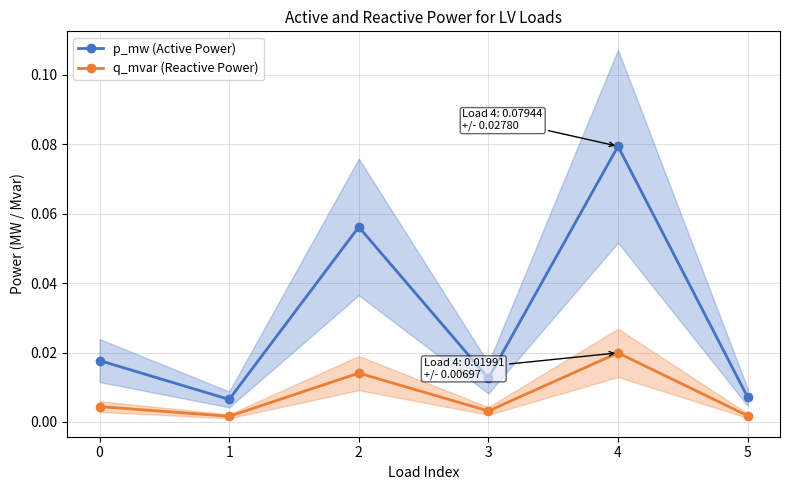

Reading left to right, list all the values displayed in this chart.

p_mw (Active Power): 0.0	0.0	0.1	0.0	0.1	0.0
q_mvar (Reactive Power): 0.0	0.0	0.0	0.0	0.0	0.0